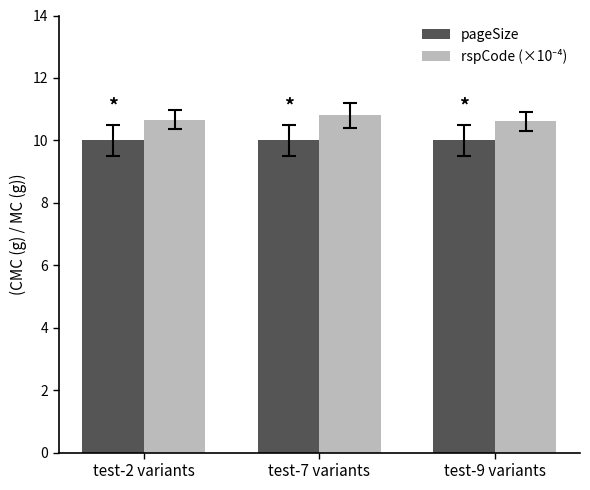

What is the approximate value of pageSize at test-9 variants?

10.0